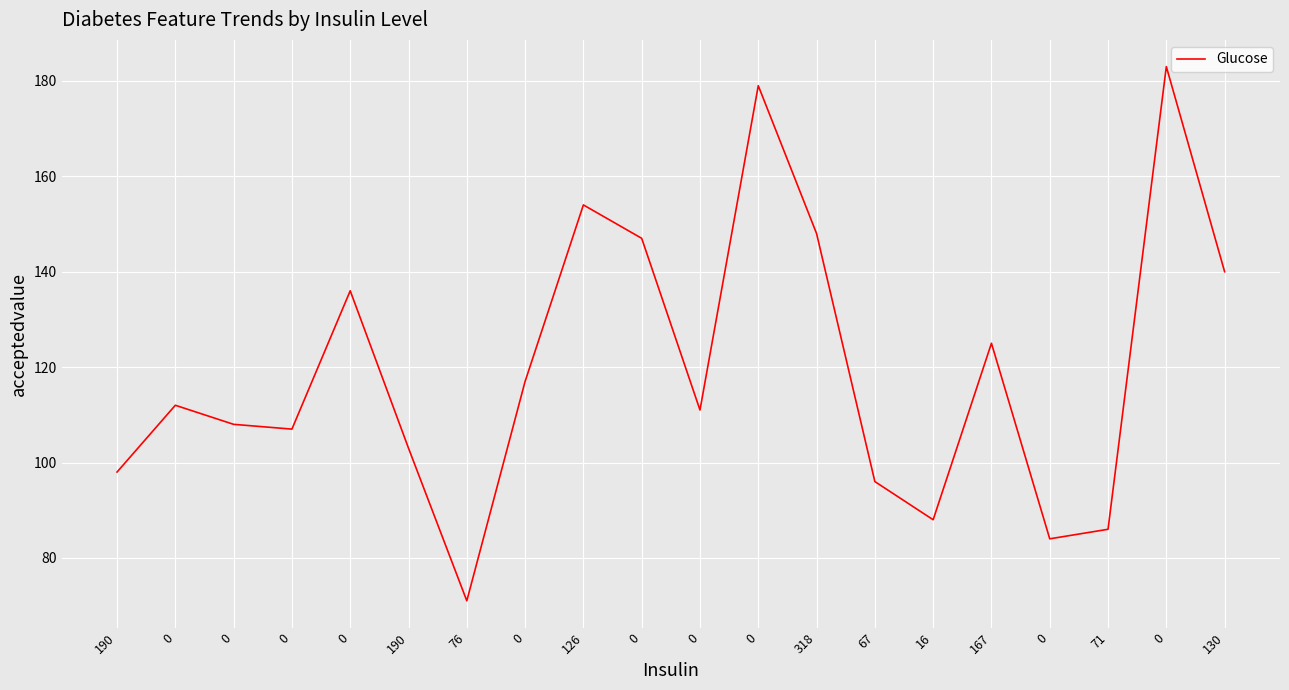

Does the chart display data point markers on the line(s)?

No